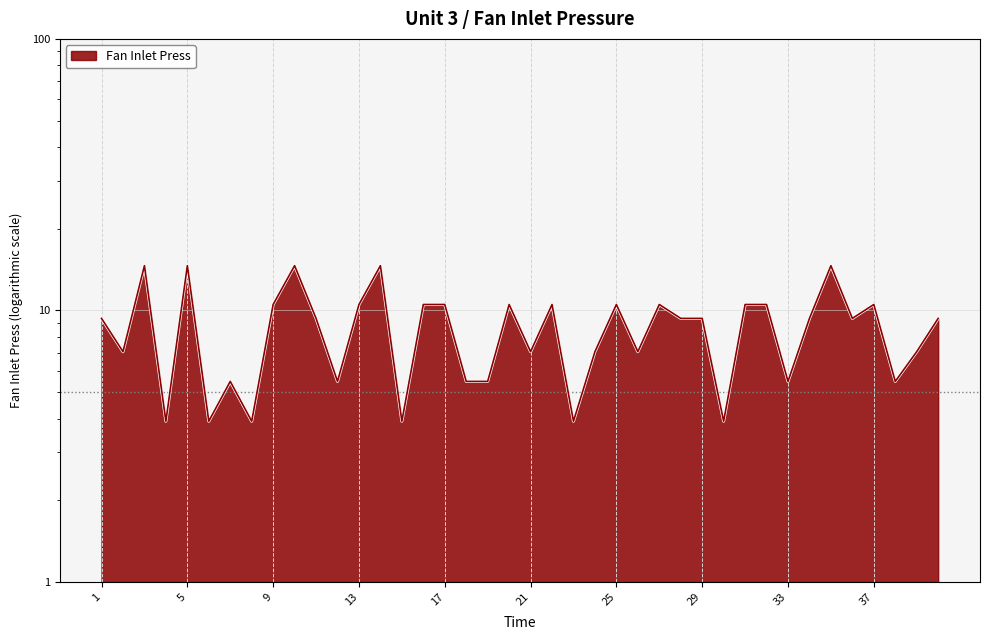

What is the value of the 35th point from the left?

14.6